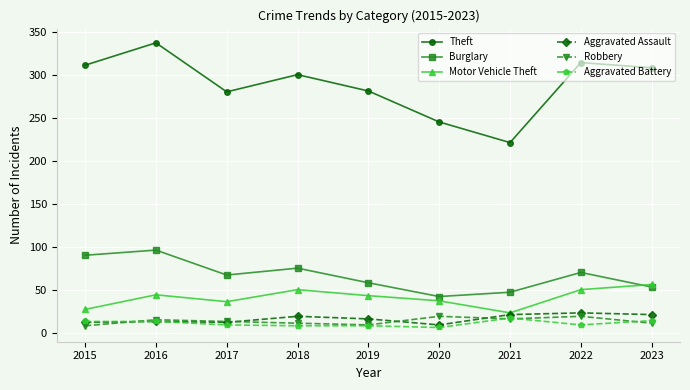

True or false: Motor Vehicle Theft has a value of 23 at 2021.

True